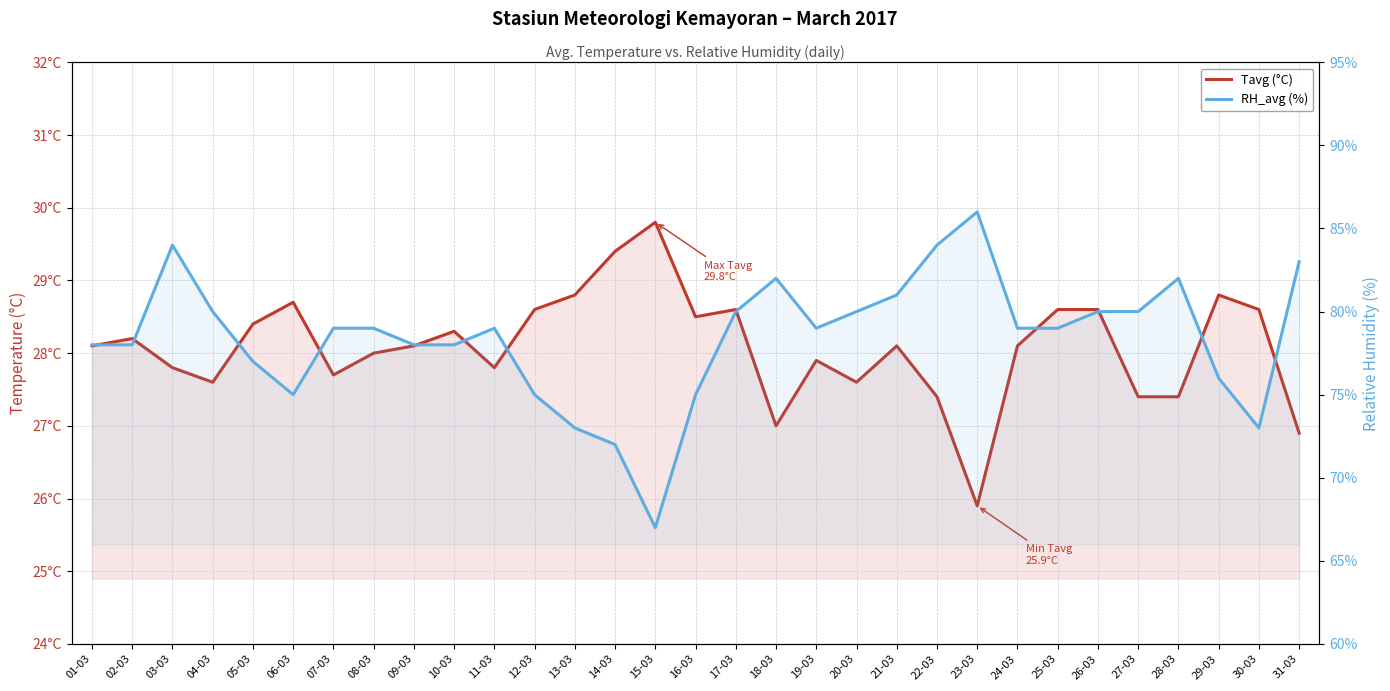

Which series has the largest range (max minus min)?

RH_avg (%)